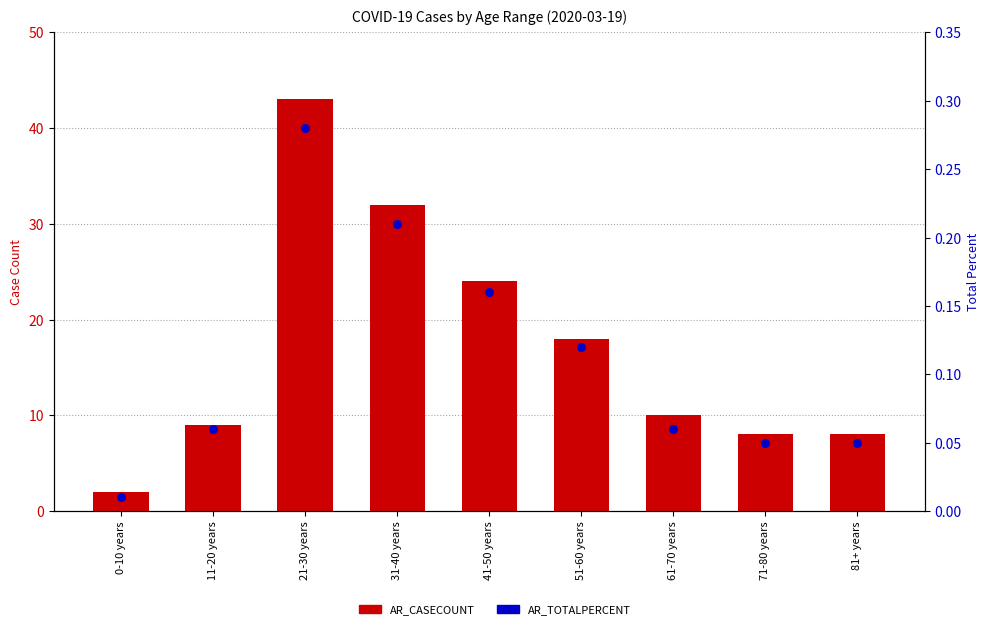

Which series has the largest total across all categories?

AR_CASECOUNT